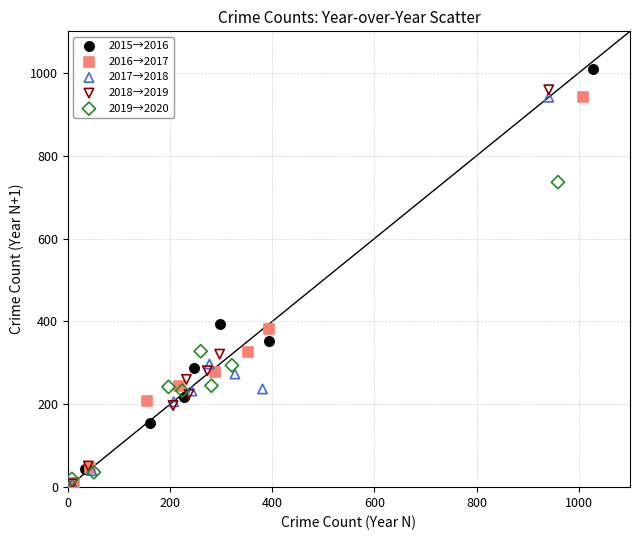

Which series has the widest spread of Y values?

2015→2016